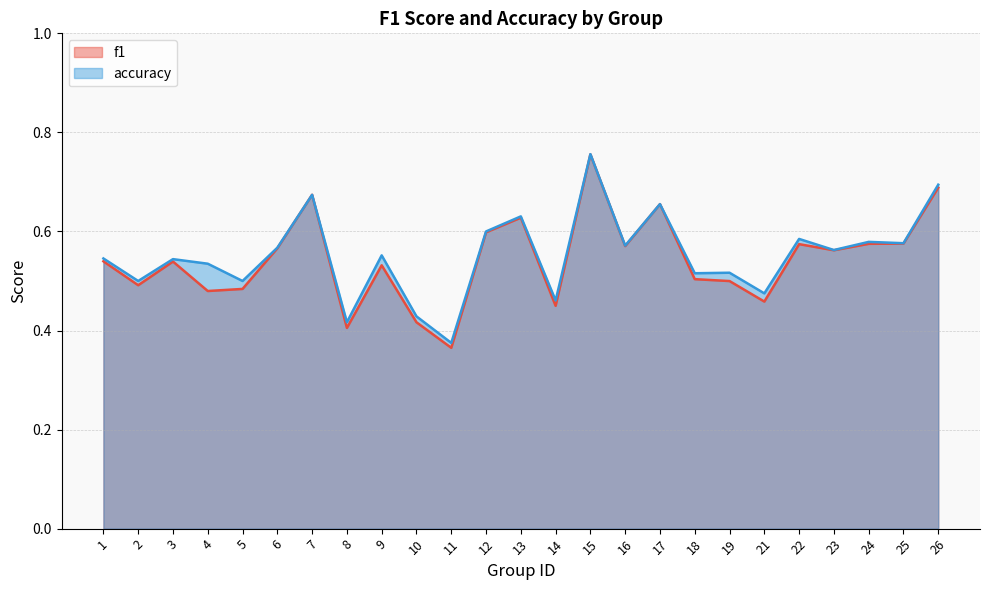

How many distinct data groups are displayed?

2